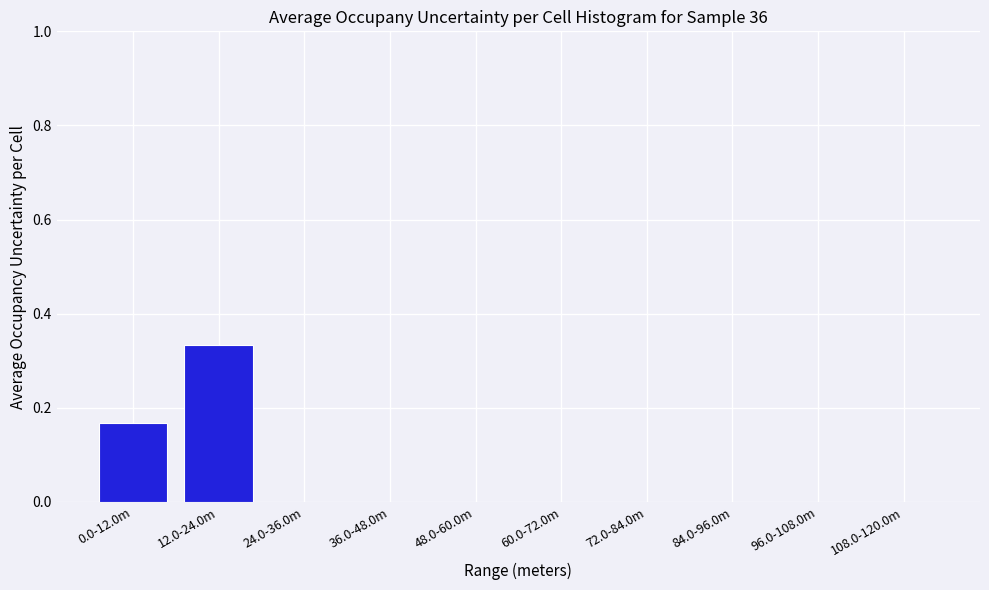

The value at 48.0-60.0m is 0.0. True or false?

True